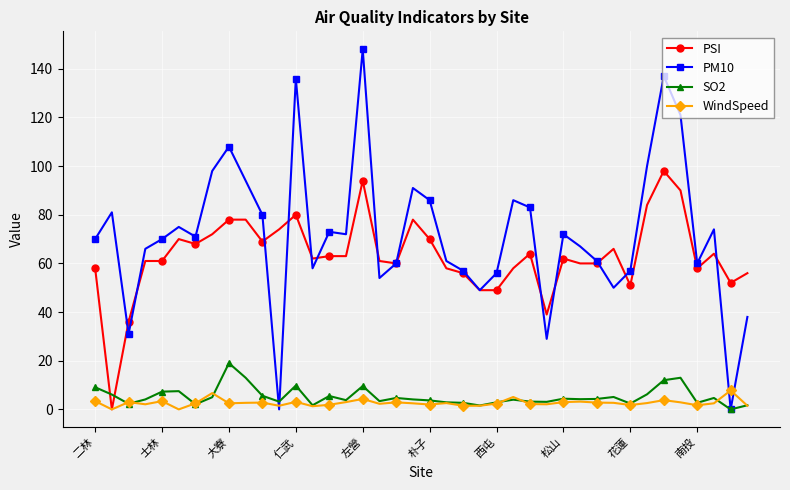

Which series has the largest range (max minus min)?

PM10